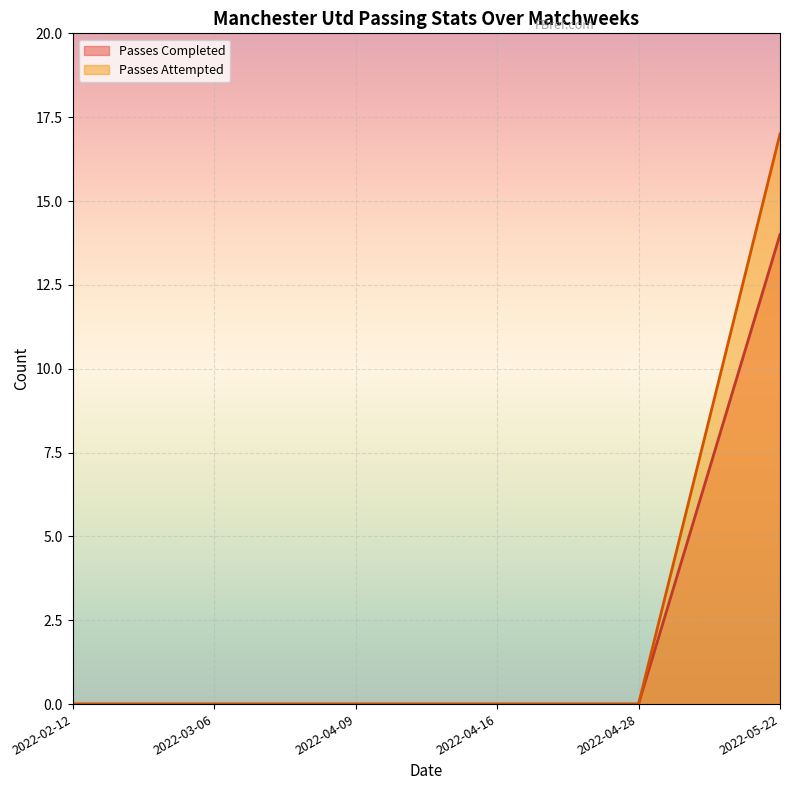

How many lines are shown in the chart?

2